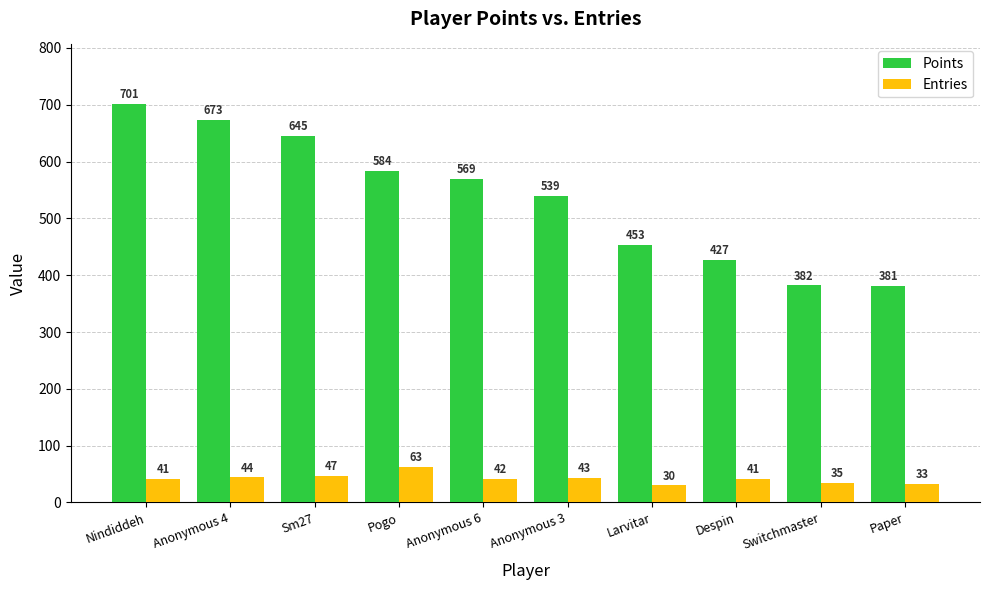

How many categories are shown in the chart?

10